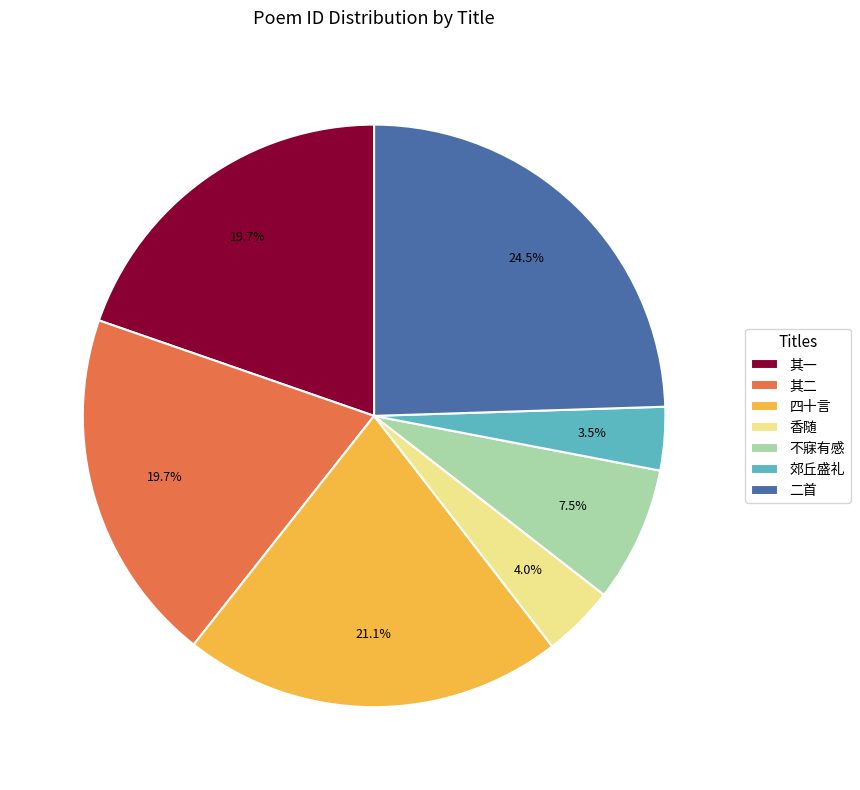

Does any single category account for the majority?

No